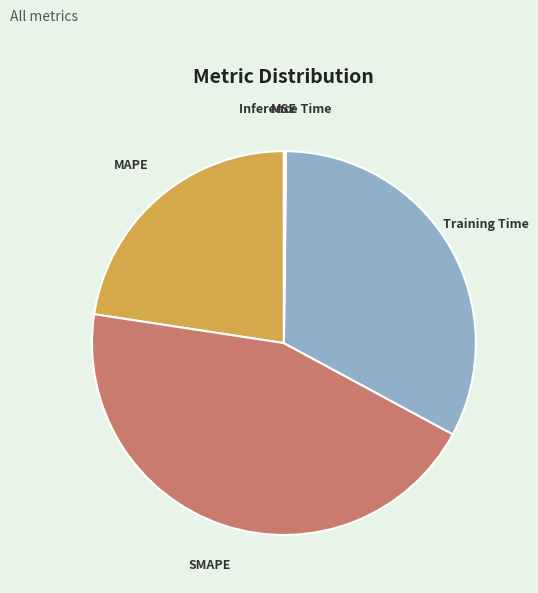

Approximately how many times larger is the value at MAPE compared to SMAPE?

0.5